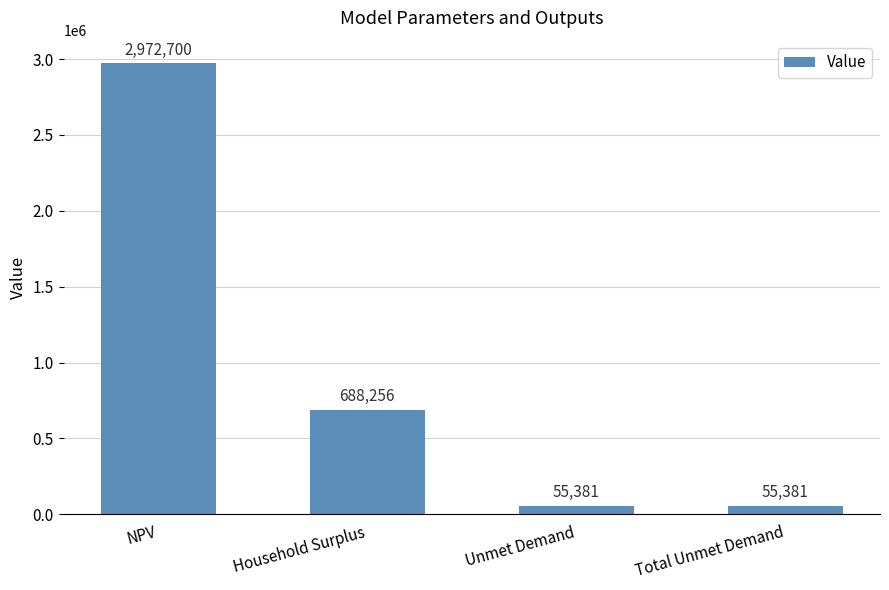

What is the greatest value displayed?

2972699.5